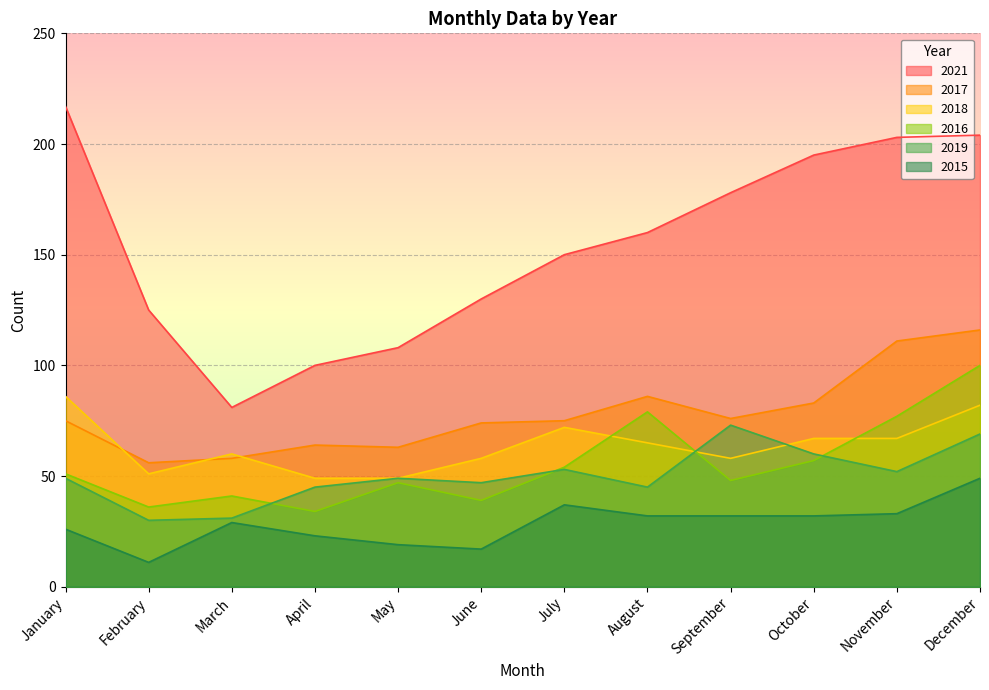

Reading left to right, what are all the values shown in this chart?

2015: 26	11	29	23	19	17	37	32	32	32	33	49
2016: 51	36	41	34	47	39	54	79	48	57	77	100
2017: 75	56	58	64	63	74	75	86	76	83	111	116
2018: 86	51	60	49	49	58	72	65	58	67	67	82
2019: 49	30	31	45	49	47	53	45	73	60	52	69
2021: 217	125	81	100	108	130	150	160	178	195	203	204